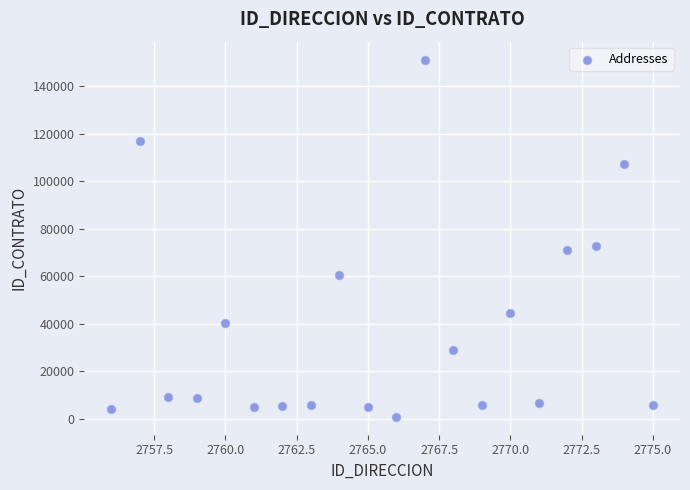

What is the range of X values (max minus min)?

19